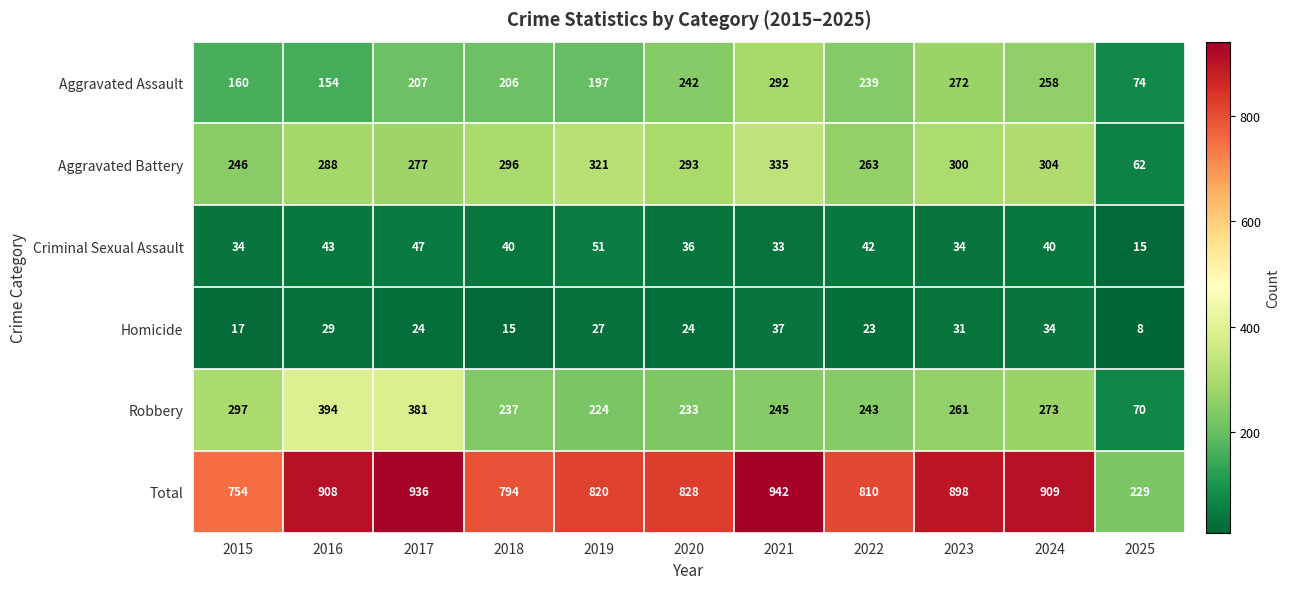

What is the approximate value of Aggravated Battery at 2016?

288